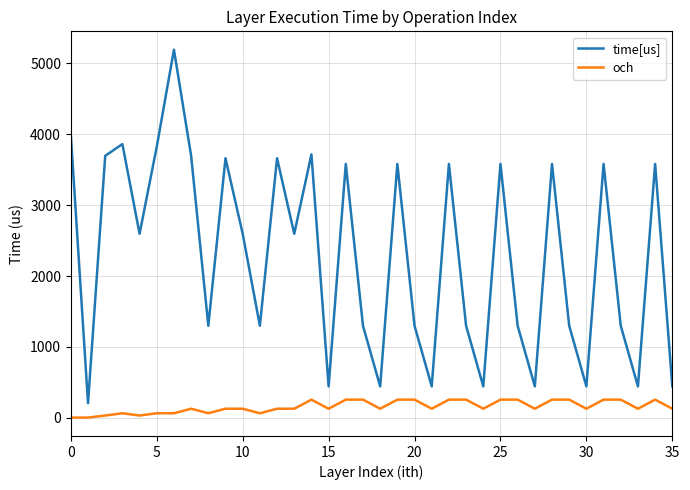

What is the average value of the time[us] series?

2286